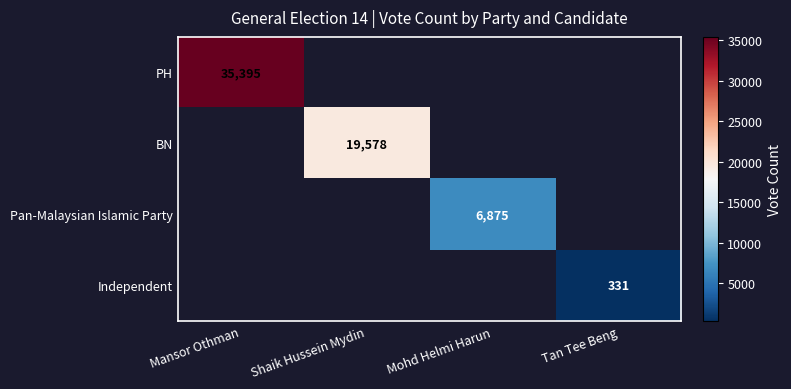

The BN series shows 3938 at Shaik Hussein Mydin. True or false?

False